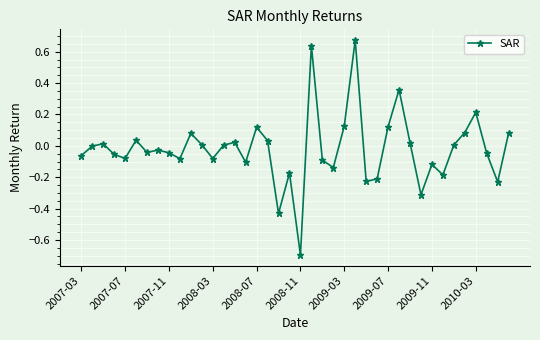

How many points are lower than both their immediate neighbors (excluding endpoints)?

12